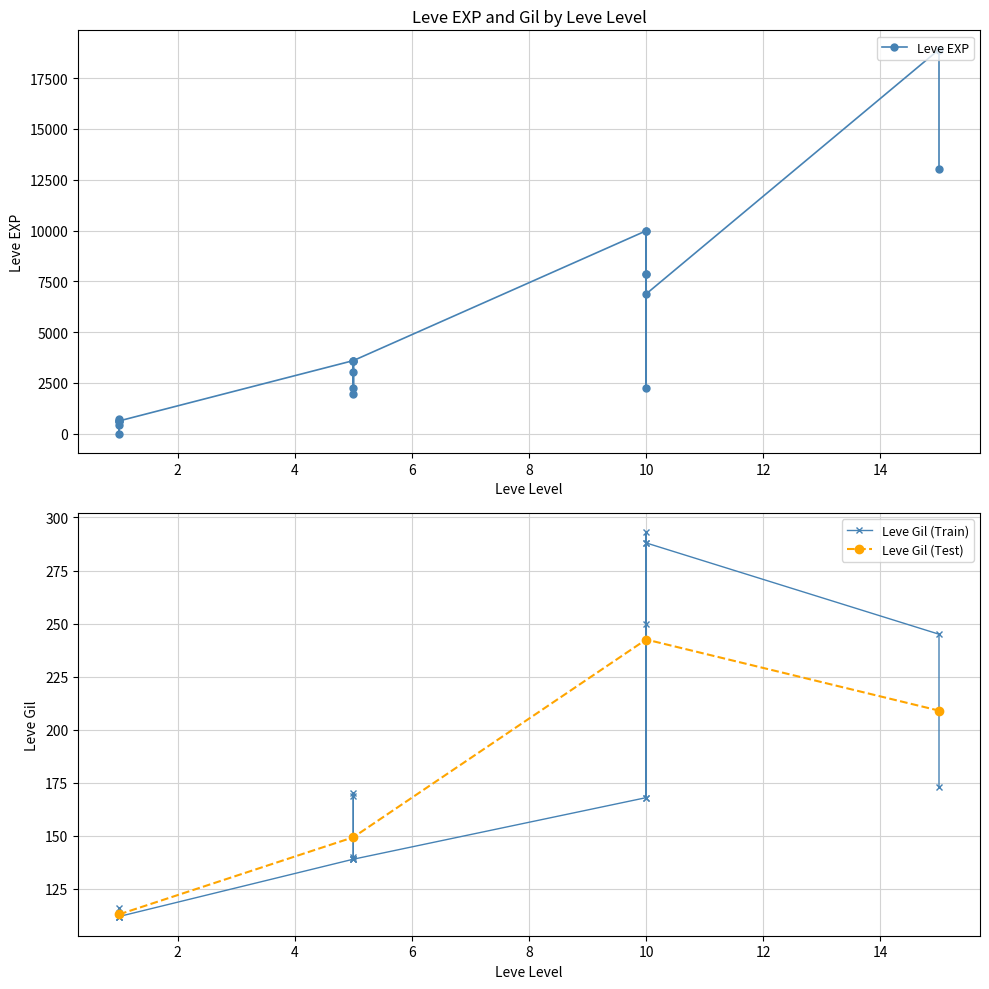

What value does the Leve EXP series have at 10, to the nearest 50?

7900